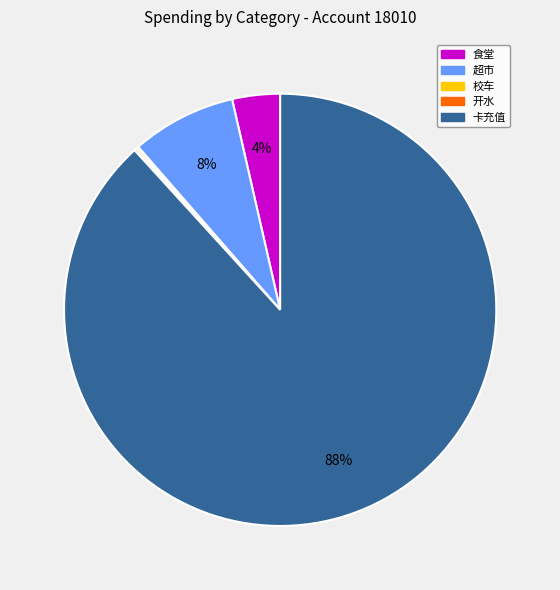

Combined, do 食堂 and 超市 account for over 50%?

No